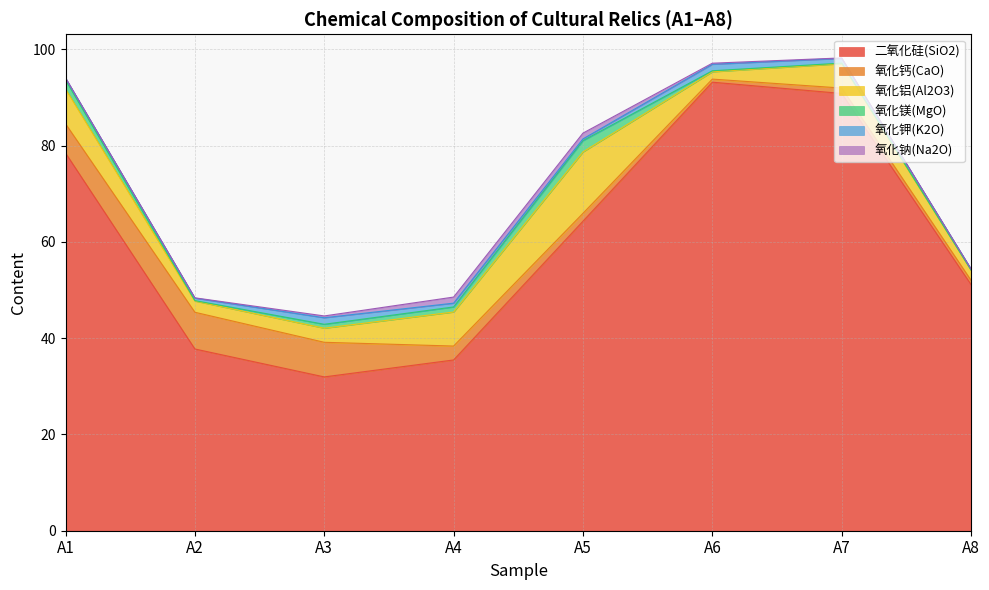

True or false: 氧化镁(MgO) has a value of 2.3 at A5.

True